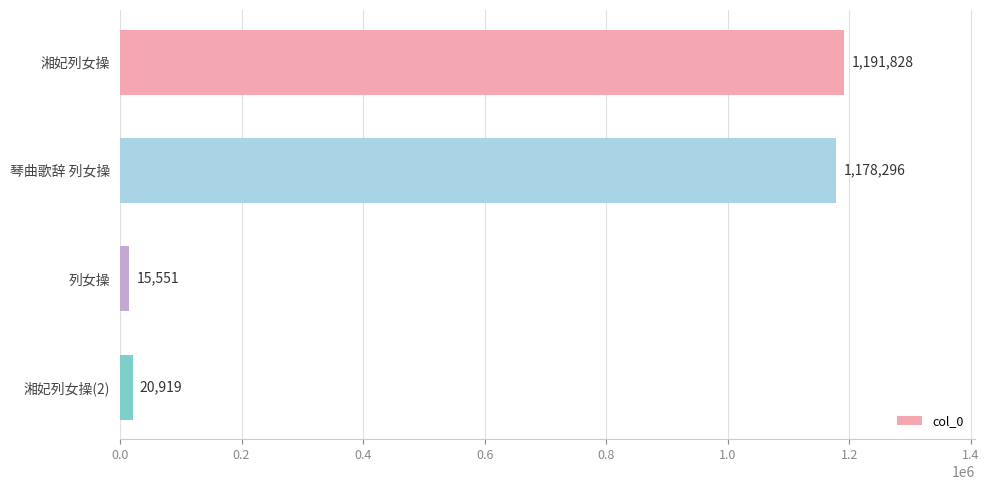

True or false: the data shows 494364 at 琴曲歌辞 列女操.

False